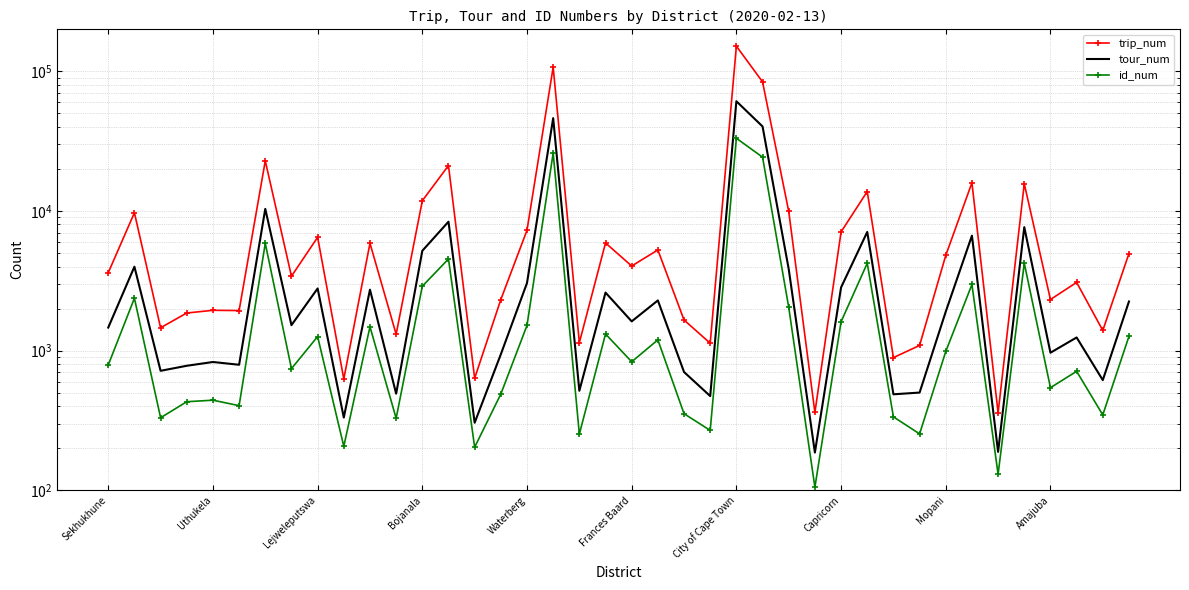

Rank the series at Lejweleputswa from highest to lowest value.

trip_num, tour_num, id_num